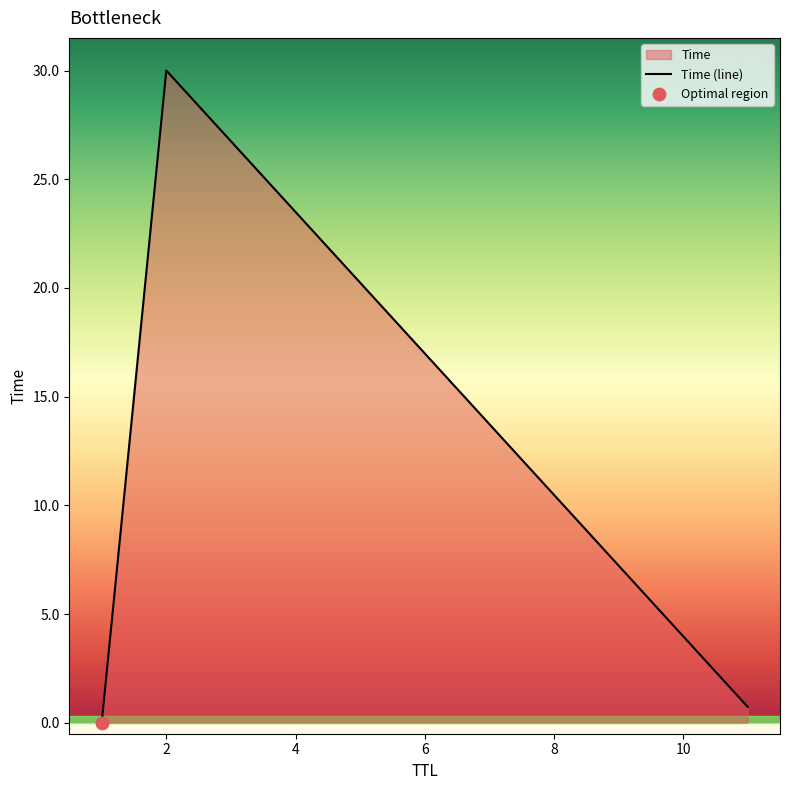

What is the greatest value displayed?

30.0